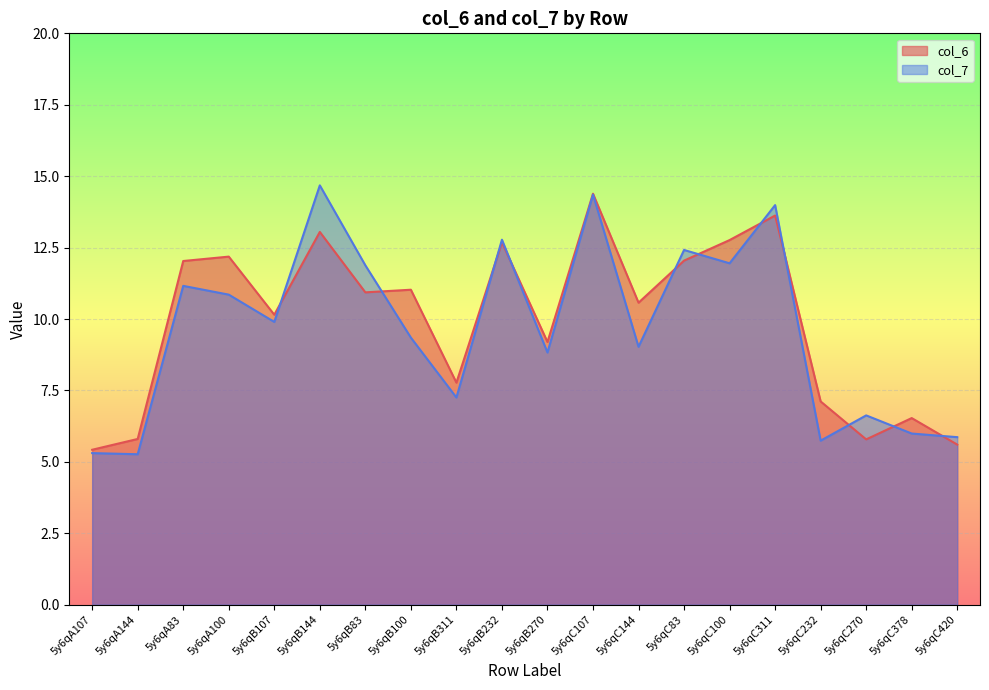

Which series has the largest range (max minus min)?

col_7